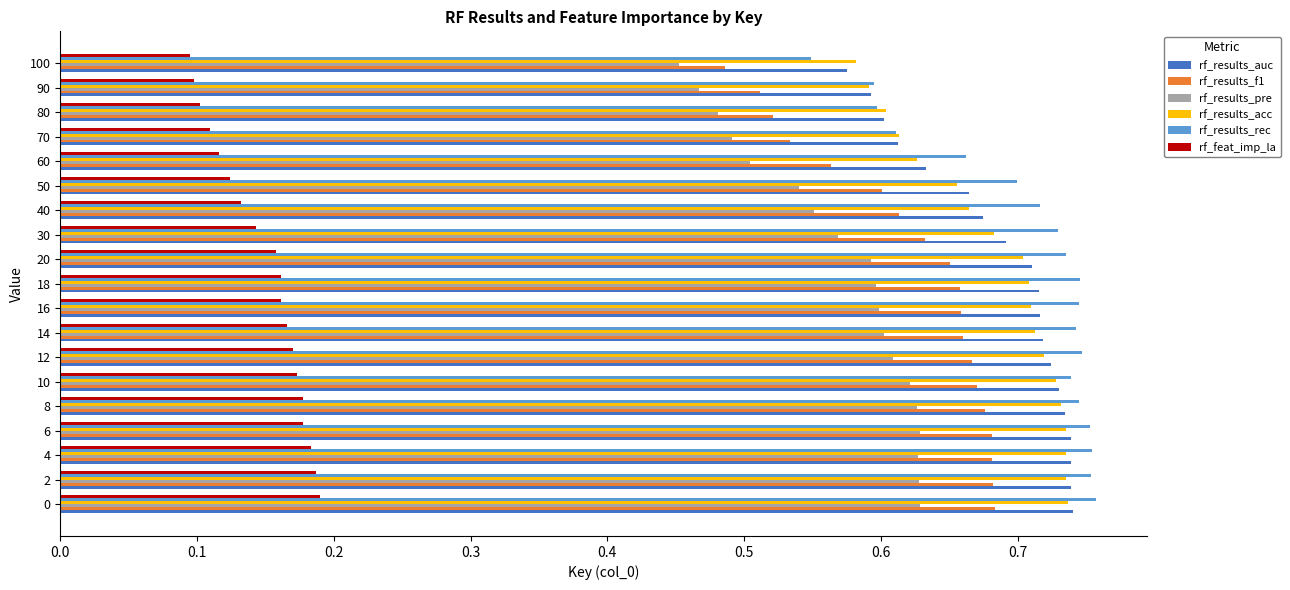

Which series has the largest range (max minus min)?

rf_results_rec